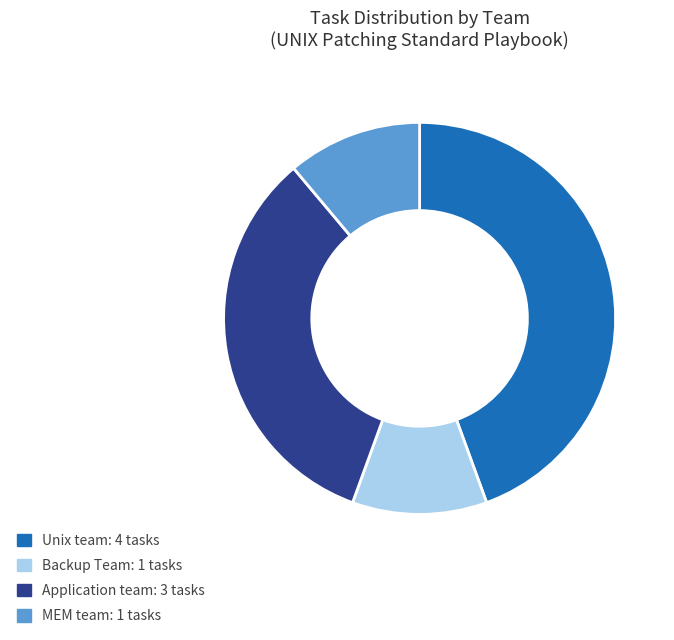

Count the number of slices in the pie.

4